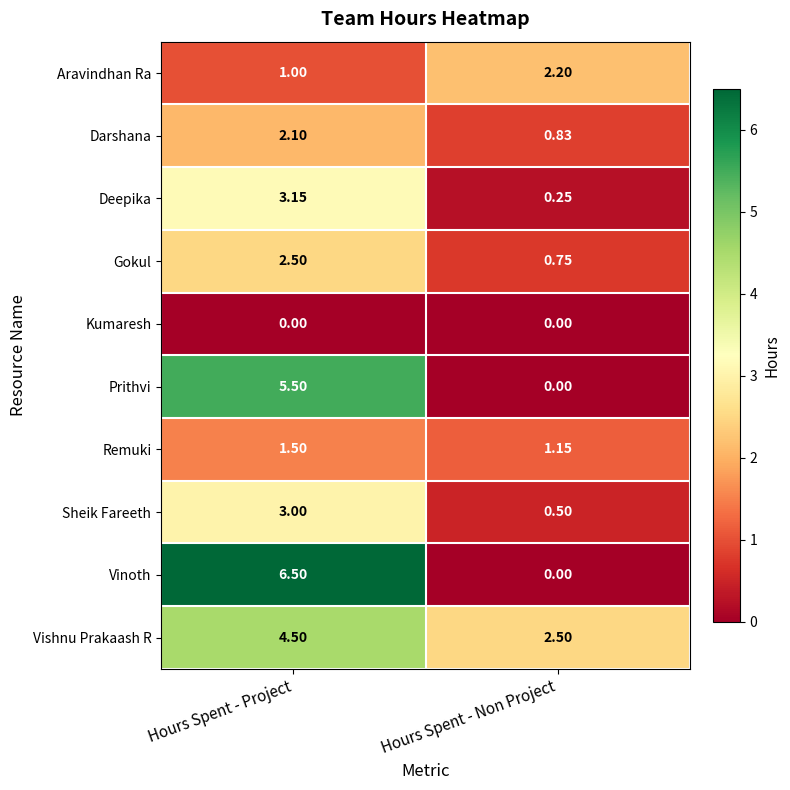

At how many categories does at least one series exceed 4?

1